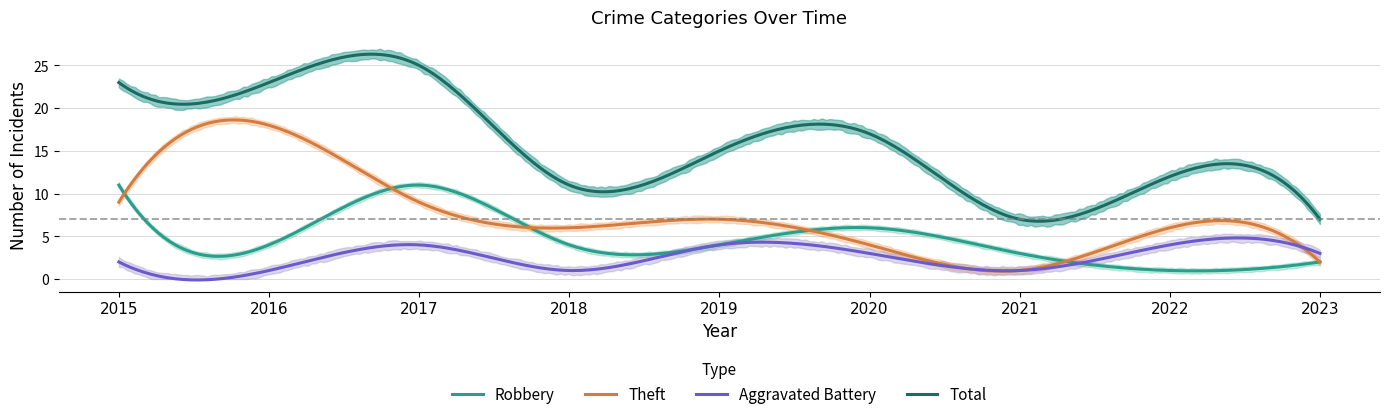

What is the value of the Aggravated Battery point at the 6th from the left?

3